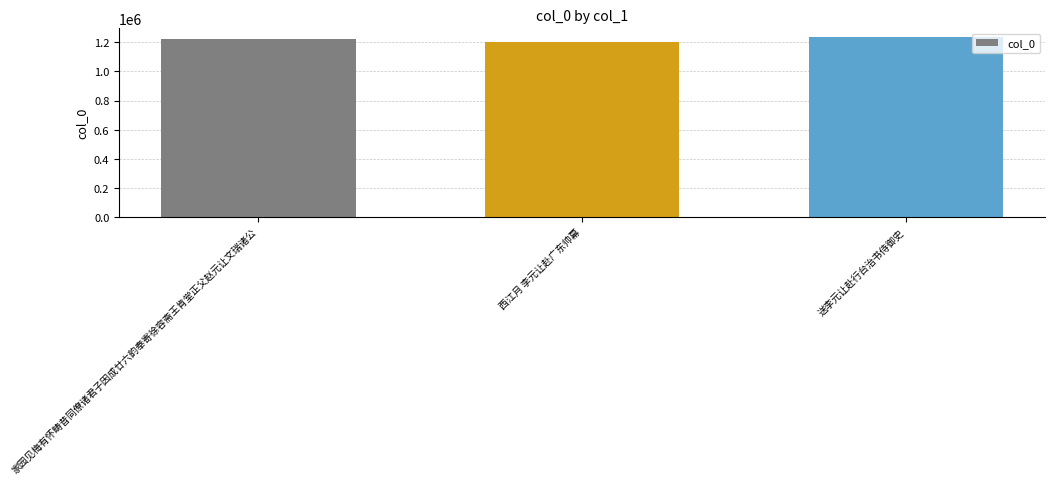

What is the label of the 1st bar from the right?

送李元让赴行台治书侍御史